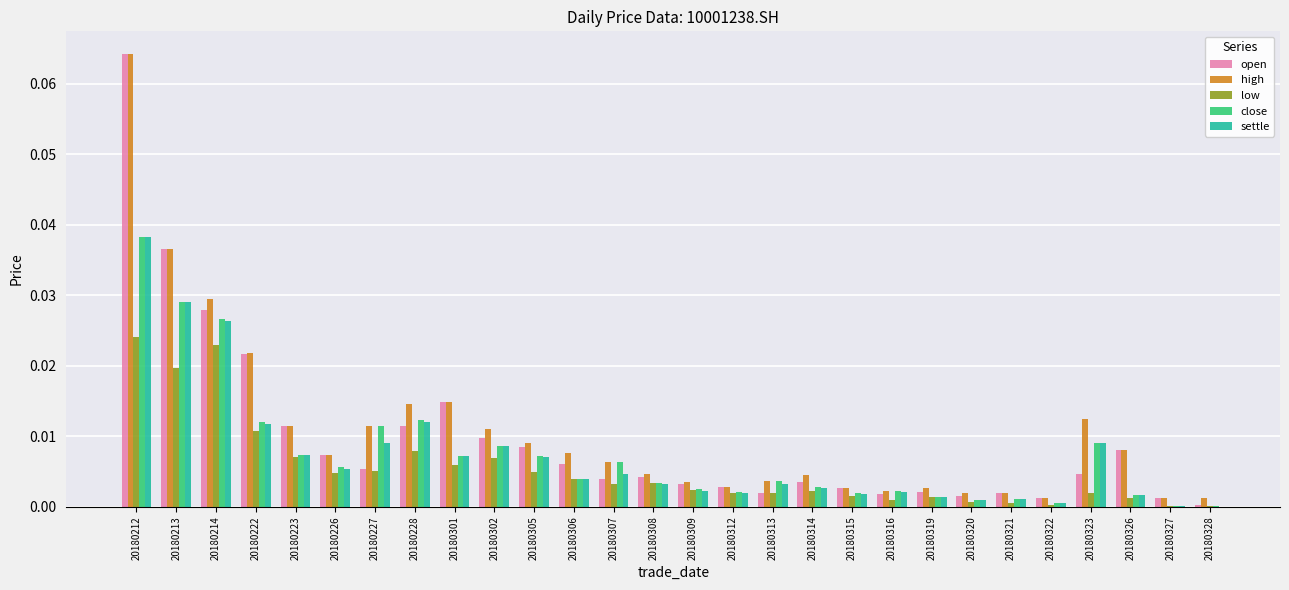

What are all the series names shown in the legend?

open, high, low, close, settle